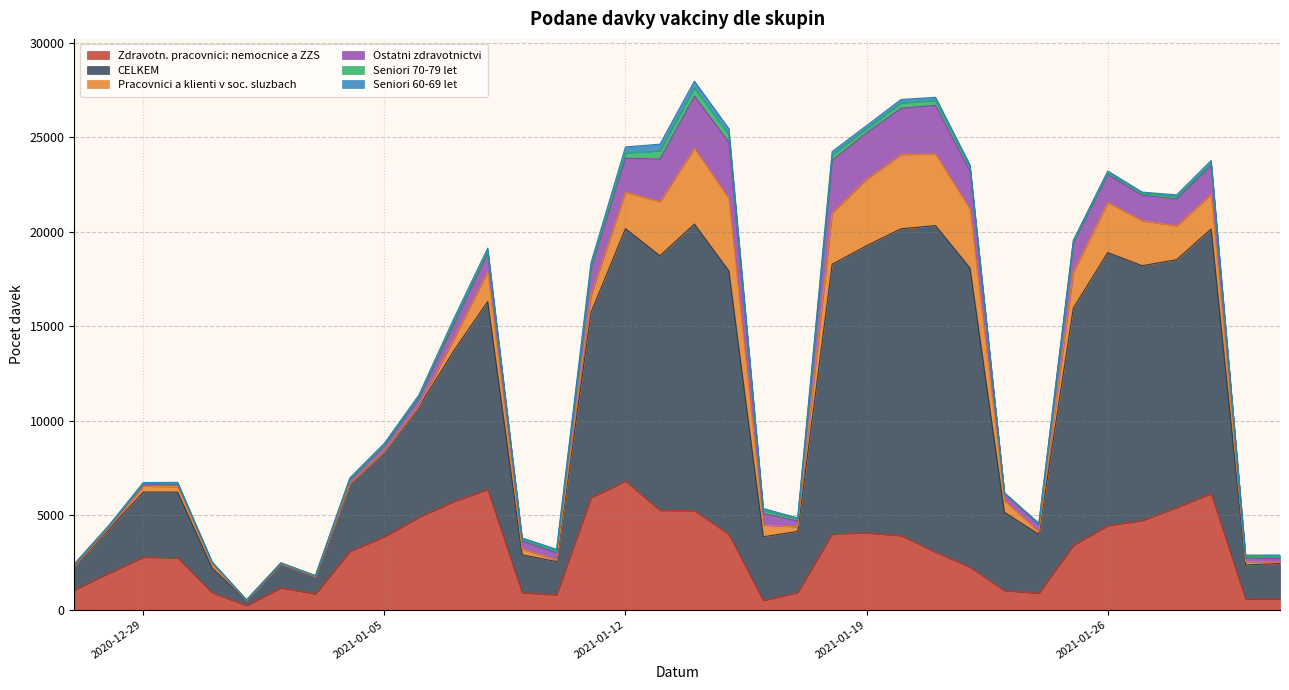

What is the maximum value shown in the chart?

17287